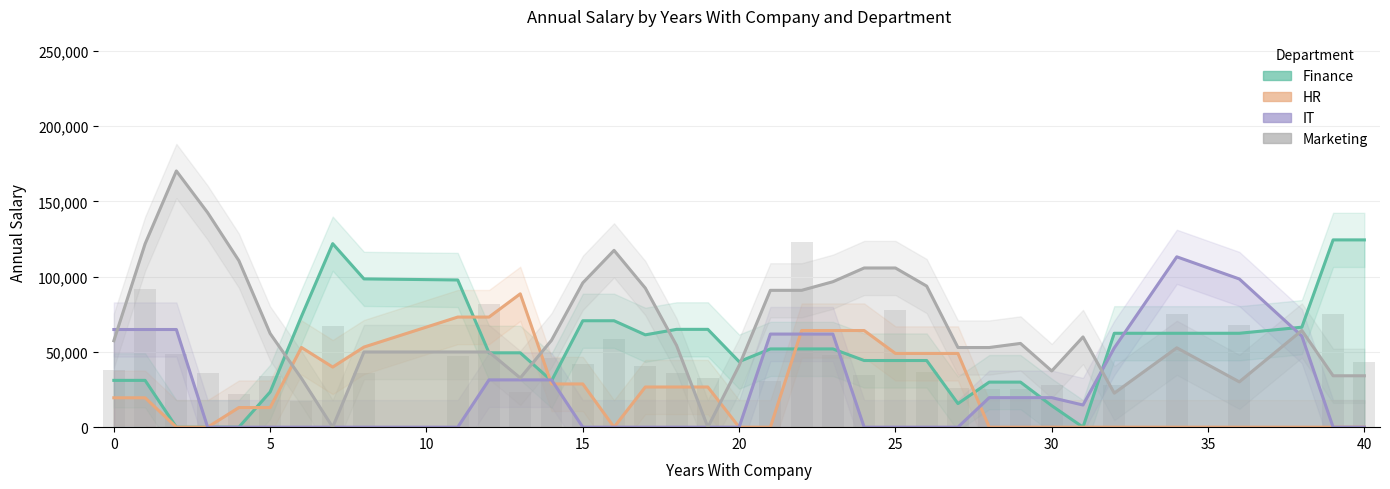

How many distinct data groups are displayed?

4